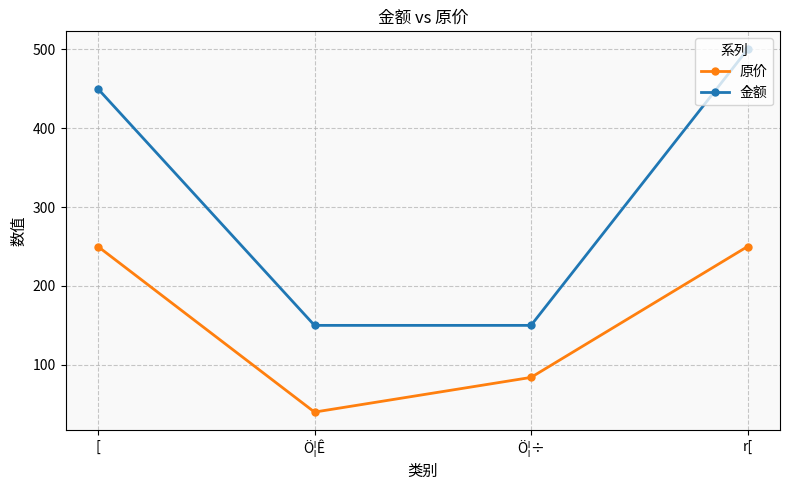

What is the difference between the 金额 values at r[ and [?

50